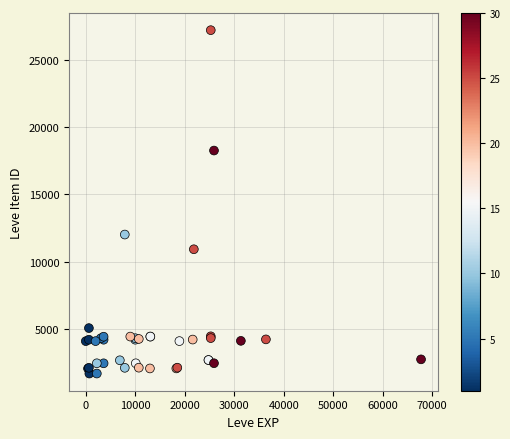

What Y value in the scatter plot is closest to 14448?

12018